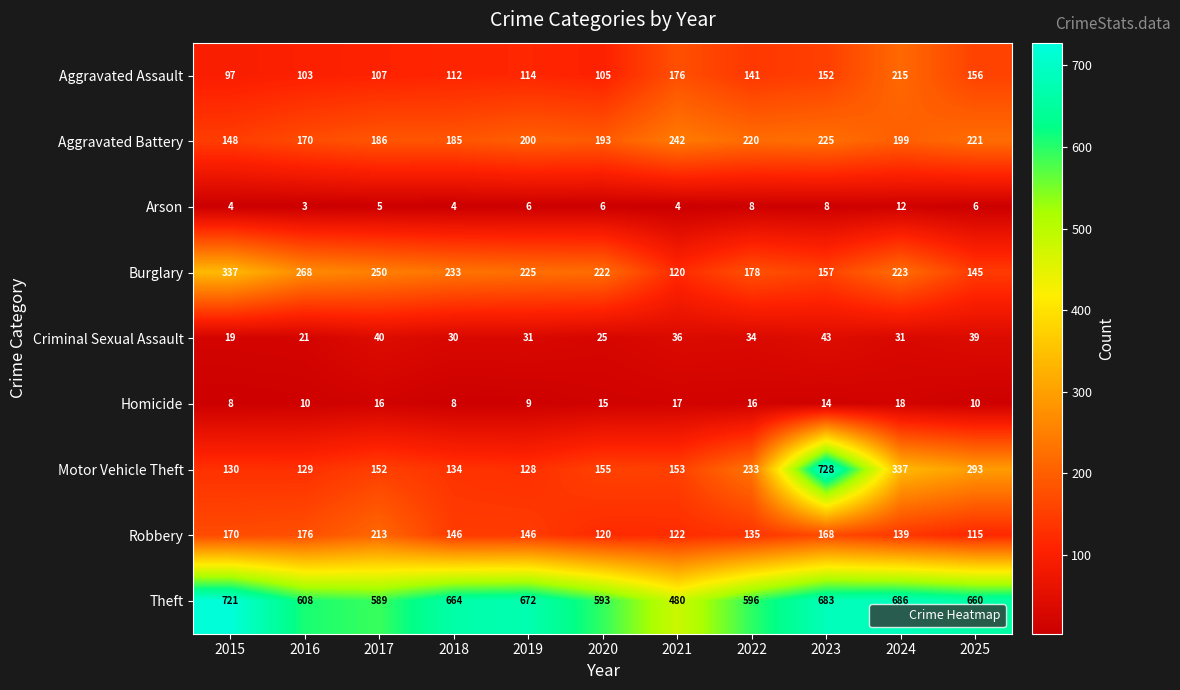

At which category does the chart reach its minimum across all series?

2016